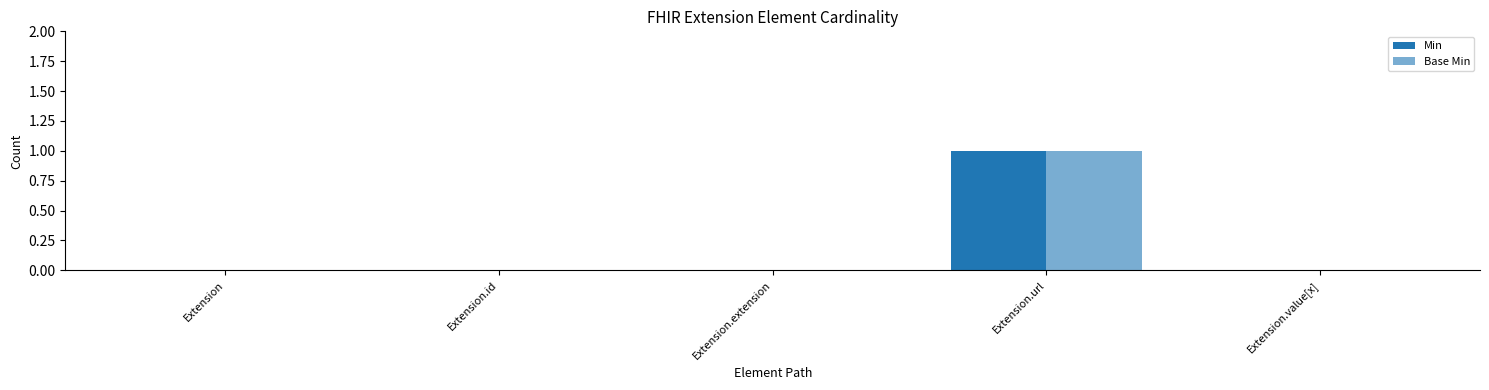

At which category does the chart reach its minimum across all series?

Extension